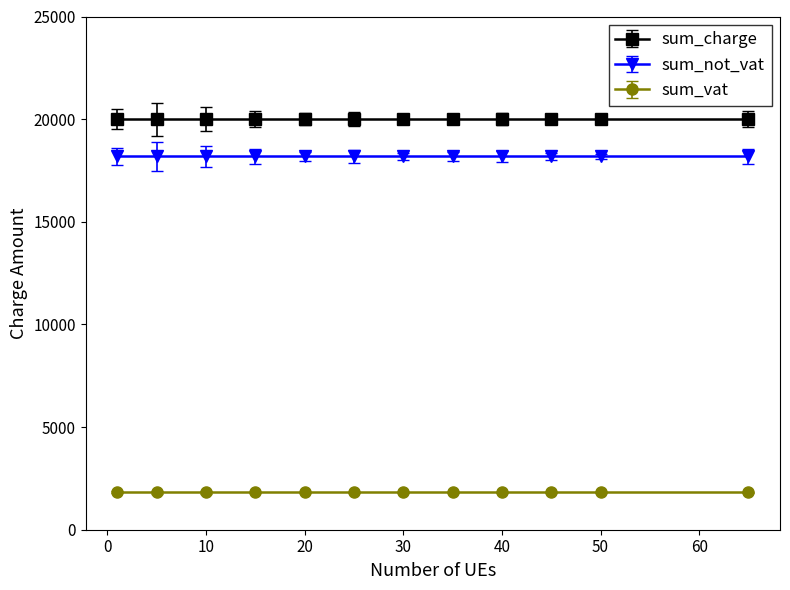

True or false: sum_charge and sum_not_vat cross at least once.

False